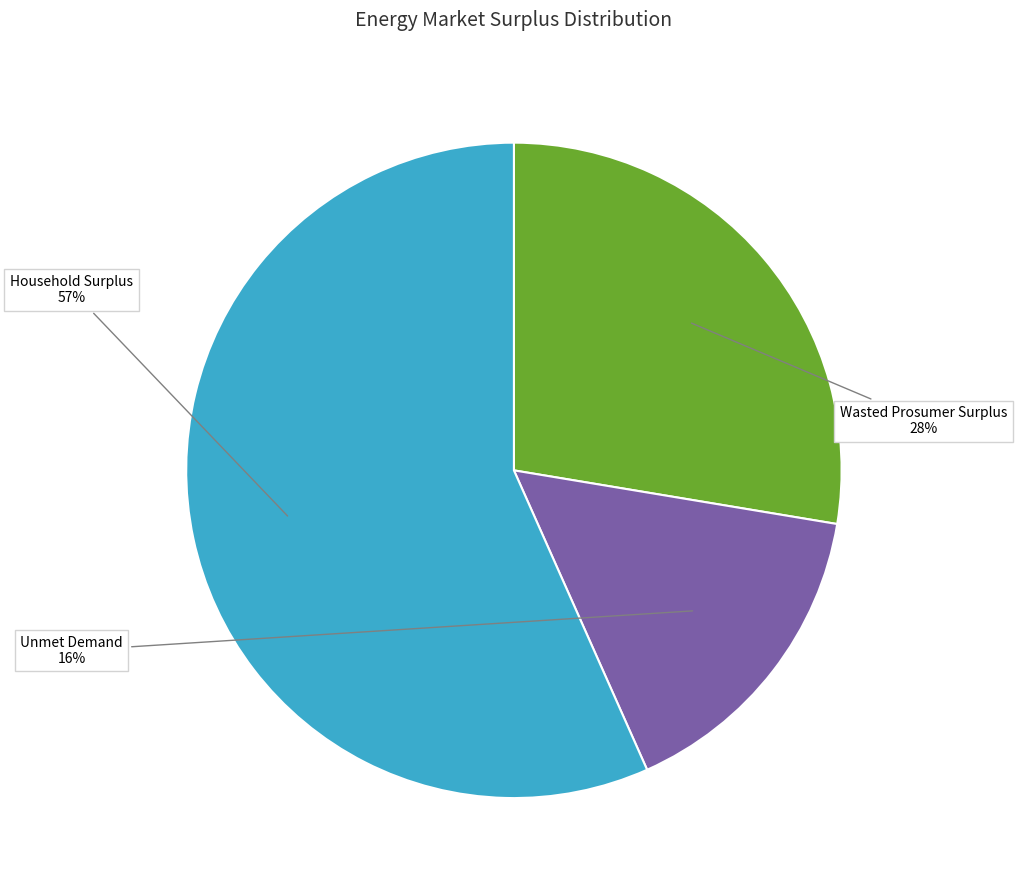

Is there a majority slice in this chart?

Yes